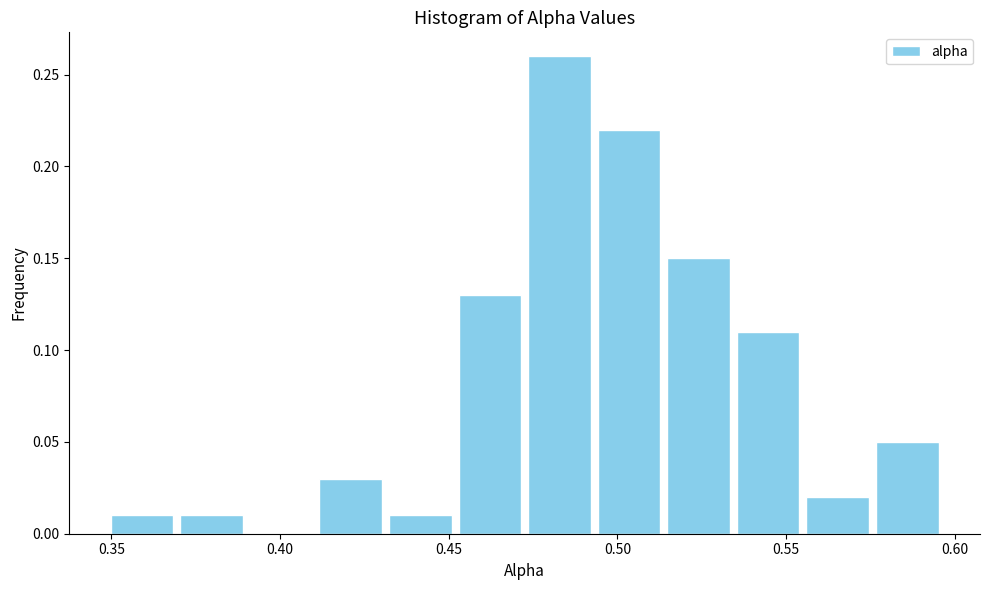

Reading left to right, list every bar in this chart as the range it spans on the x-axis followed by its height. Neither the bar edges nor the heights are printed on the chart, so give them approximately, as read against the axes.

0.350 to 0.370: 0.01
0.370 to 0.390: 0.01
0.390 to 0.410: 0
0.410 to 0.430: 0.03
0.430 to 0.450: 0.01
0.450 to 0.475: 0.13
0.475 to 0.495: 0.26
0.495 to 0.515: 0.22
0.515 to 0.535: 0.15
0.535 to 0.555: 0.11
0.555 to 0.575: 0.02
0.575 to 0.595: 0.05